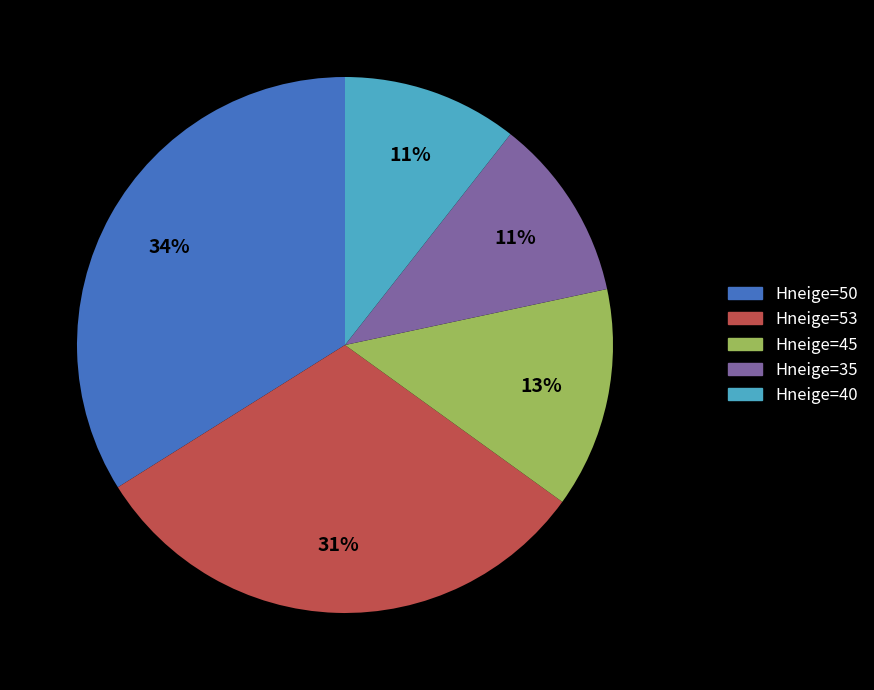

To the nearest percent, what is the average slice percentage?

20%